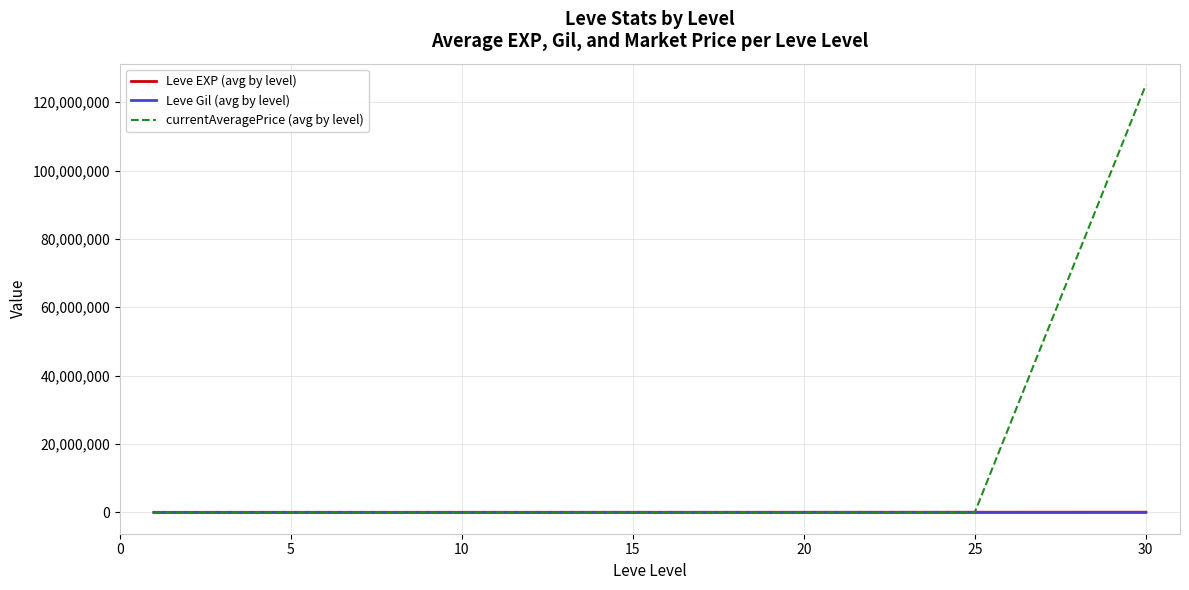

Which series has the widest spread of values?

currentAveragePrice (avg by level)